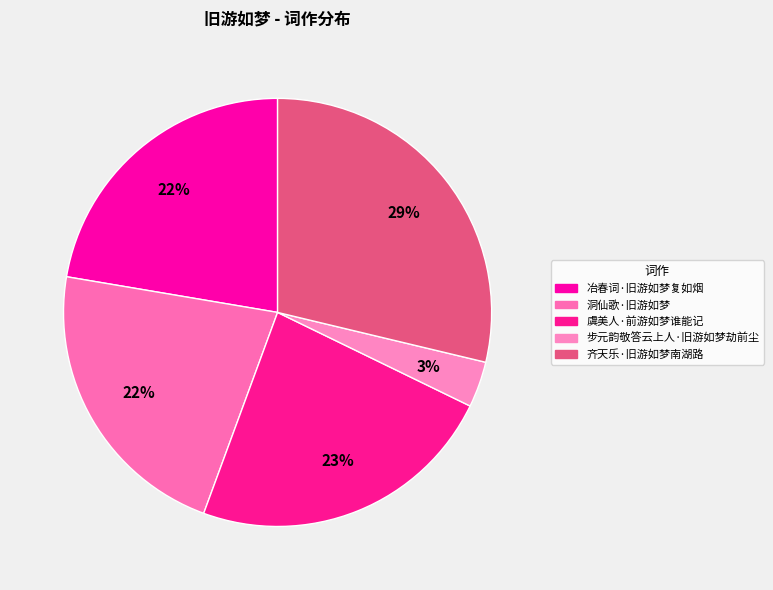

How many slices are in this pie chart?

5